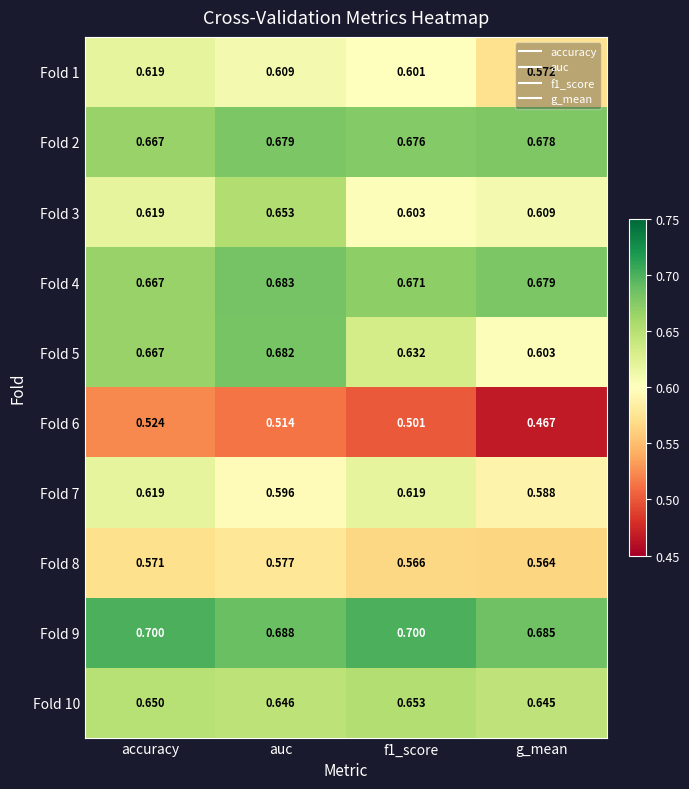

How many categories are shown in the chart?

4